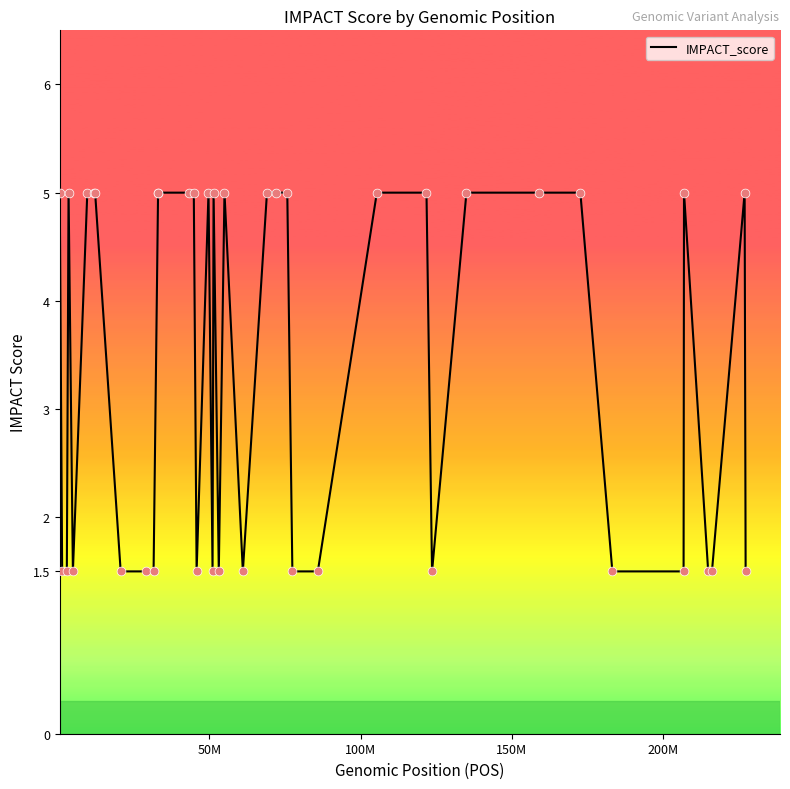

What is the difference between the maximum and minimum values?

3.5